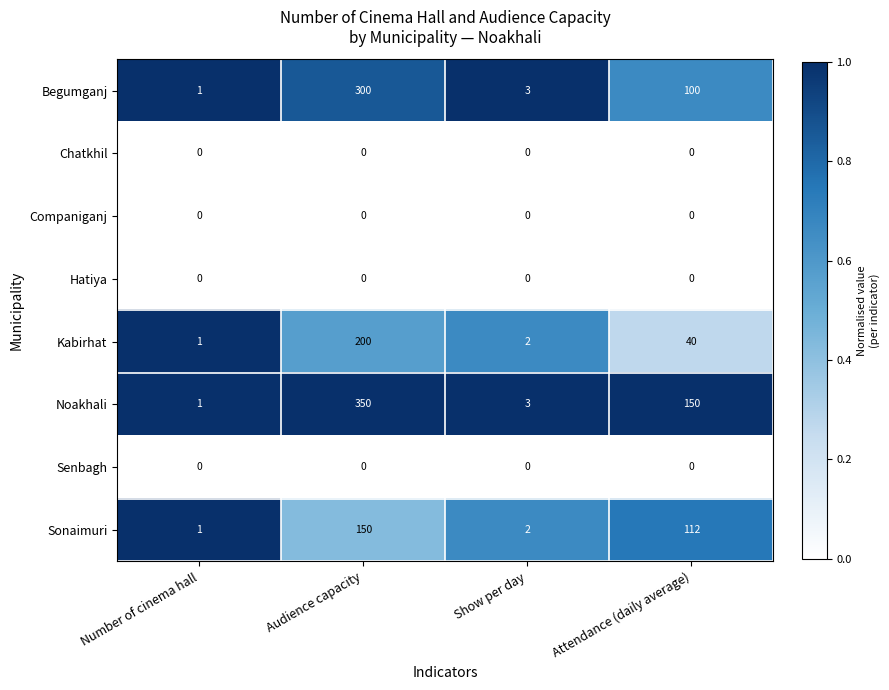

What is the average value of the Sonaimuri series?

66